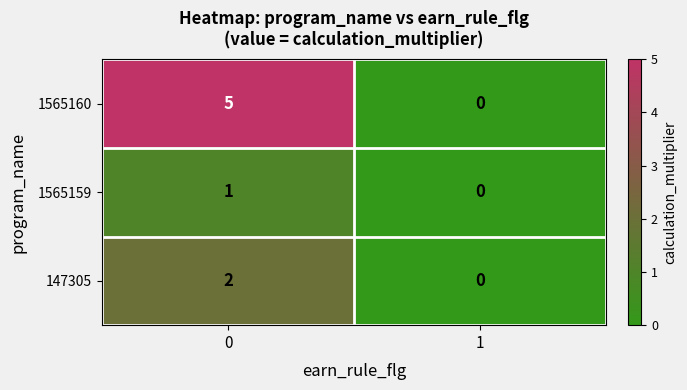

Is it true that 1565159 equals 0 at 1?

True